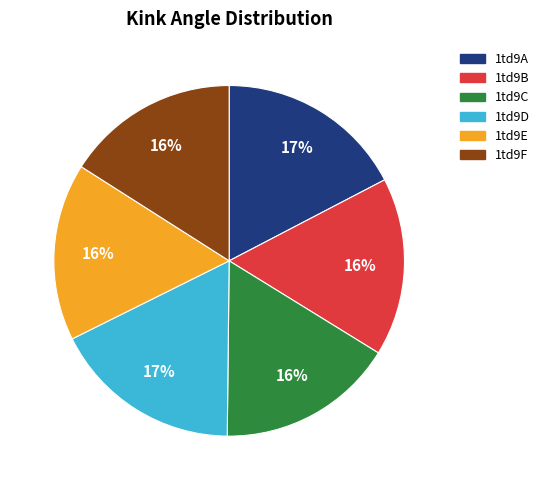

Is there any slice that represents more than half of the pie?

No